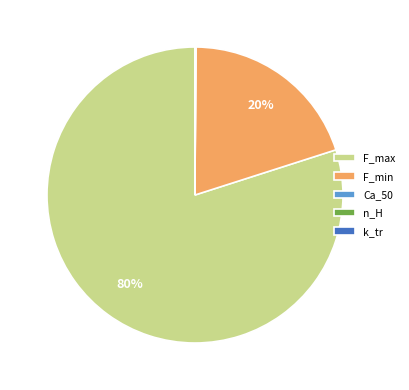

Is it true that F_min is 28% of the pie?

False